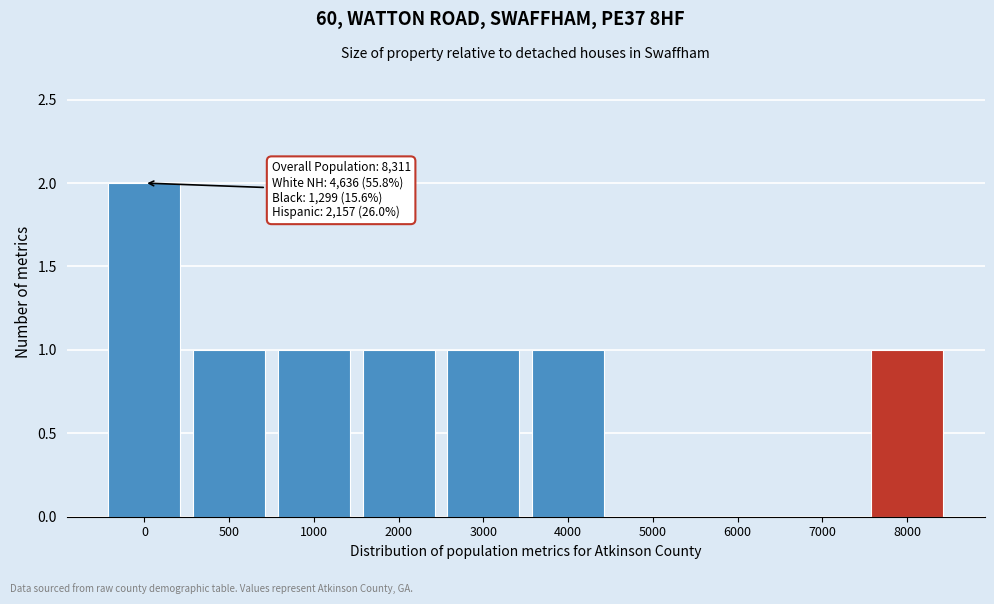

Reading left to right, transcribe all the data shown in this chart.

0=2	500=1	1000=1	2000=1	3000=1	4000=1	5000=0	6000=0	7000=0	8000=1